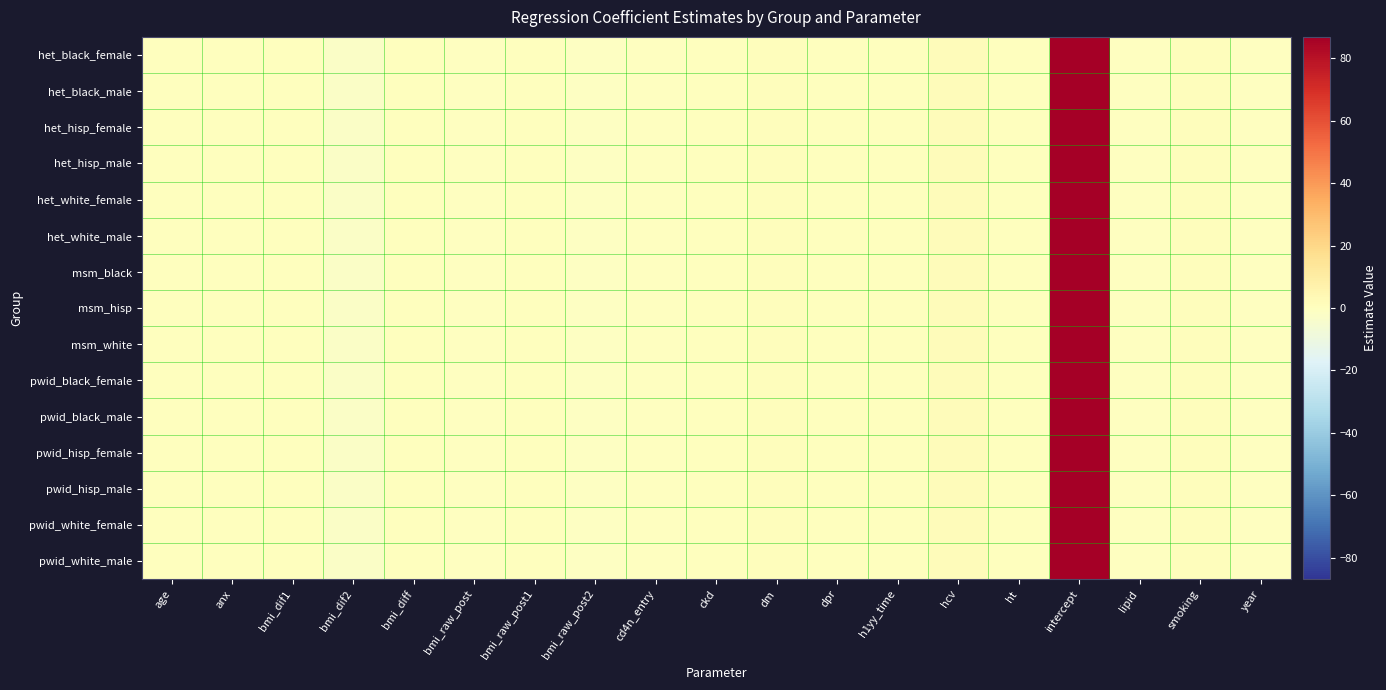

Count the number of data series in this chart.

15